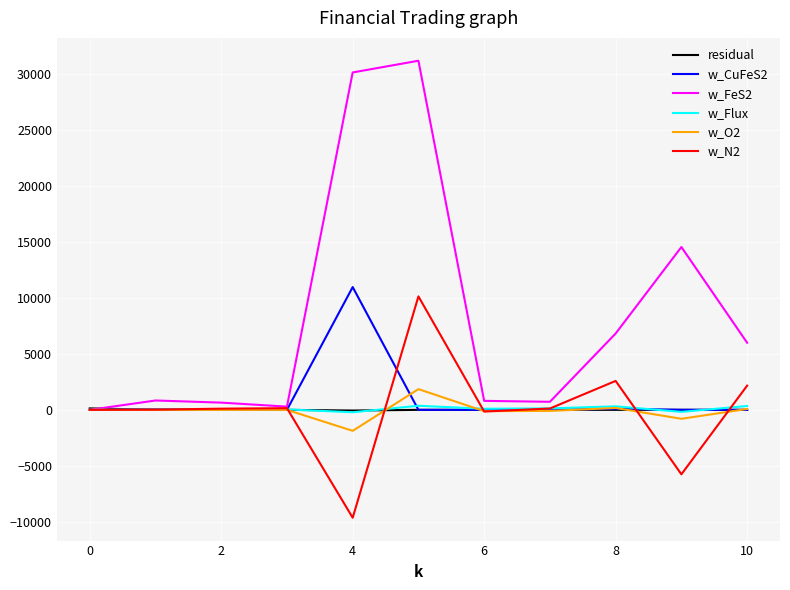

What is the greatest value displayed?

31142.4